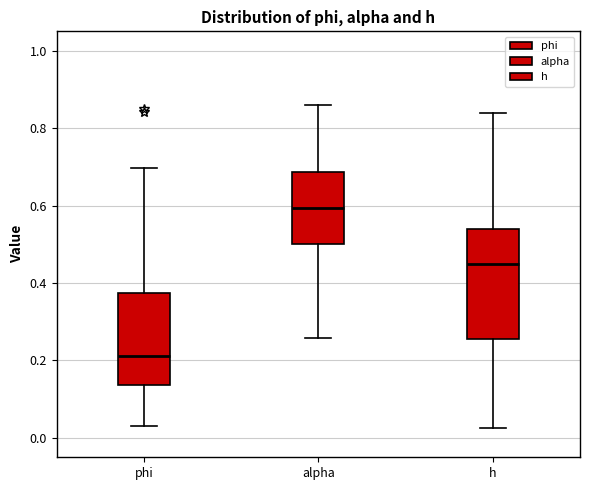

Which box is the tallest, from its lower edge to its upper edge?

h